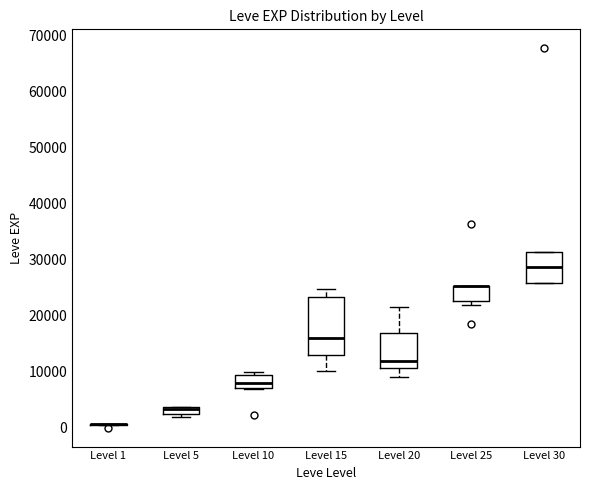

Where is the lower edge of the box for Level 10 on the y-axis? The values are not printed on the chart, so give them approximately, as read against the axis.

7000